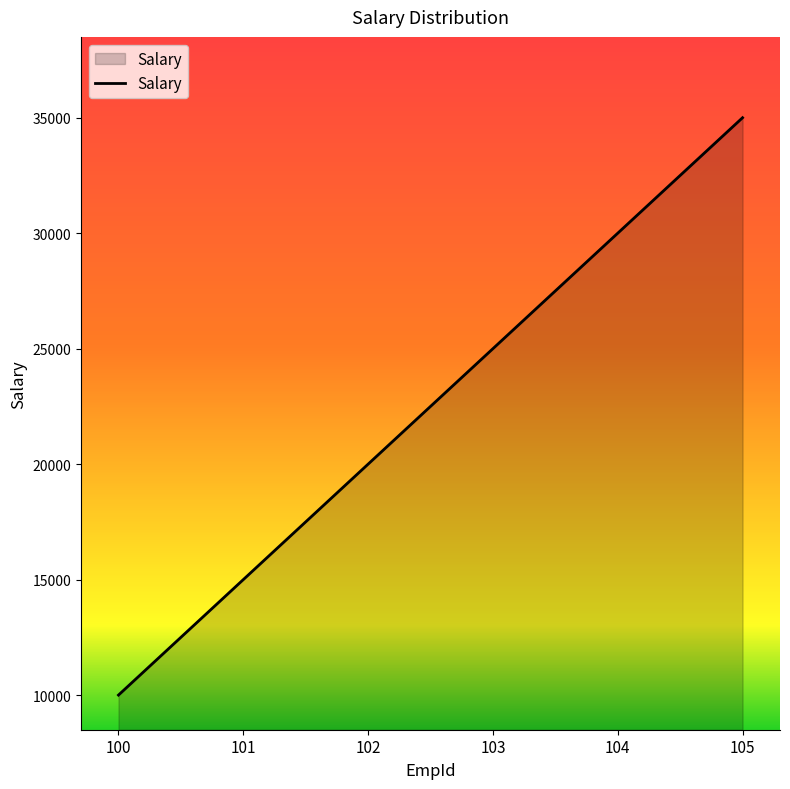

What is the change in value from 100 to 105?

+25000